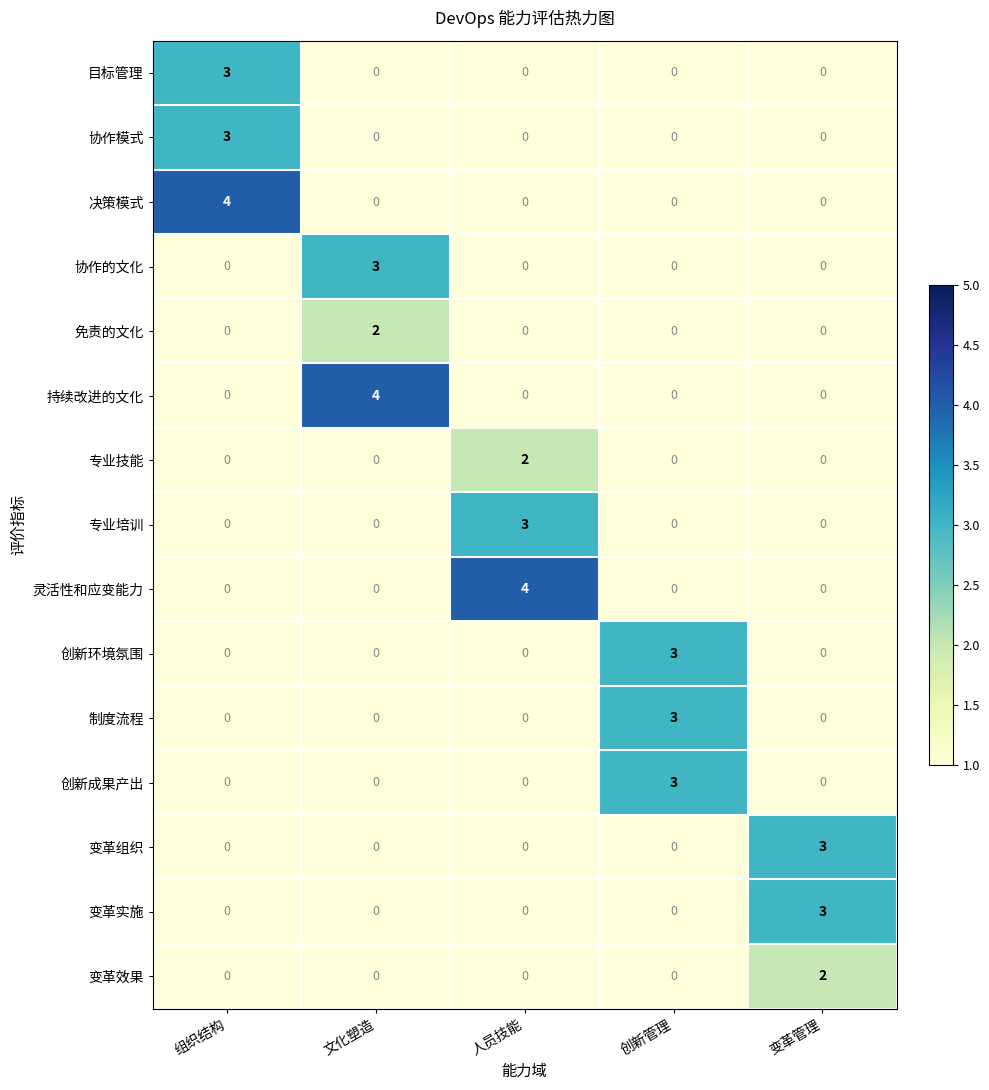

What is the total value across all series at 组织结构?

10